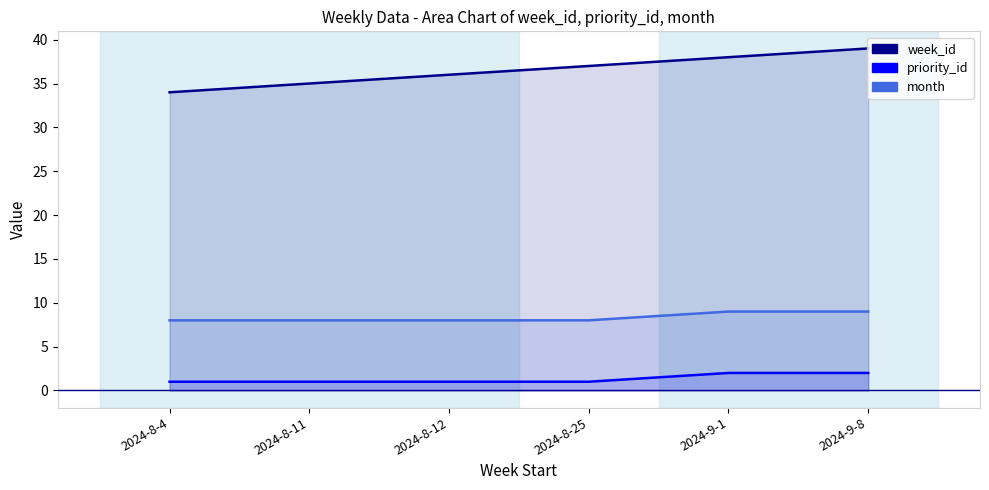

True or false: month and week_id intersect in this chart.

False